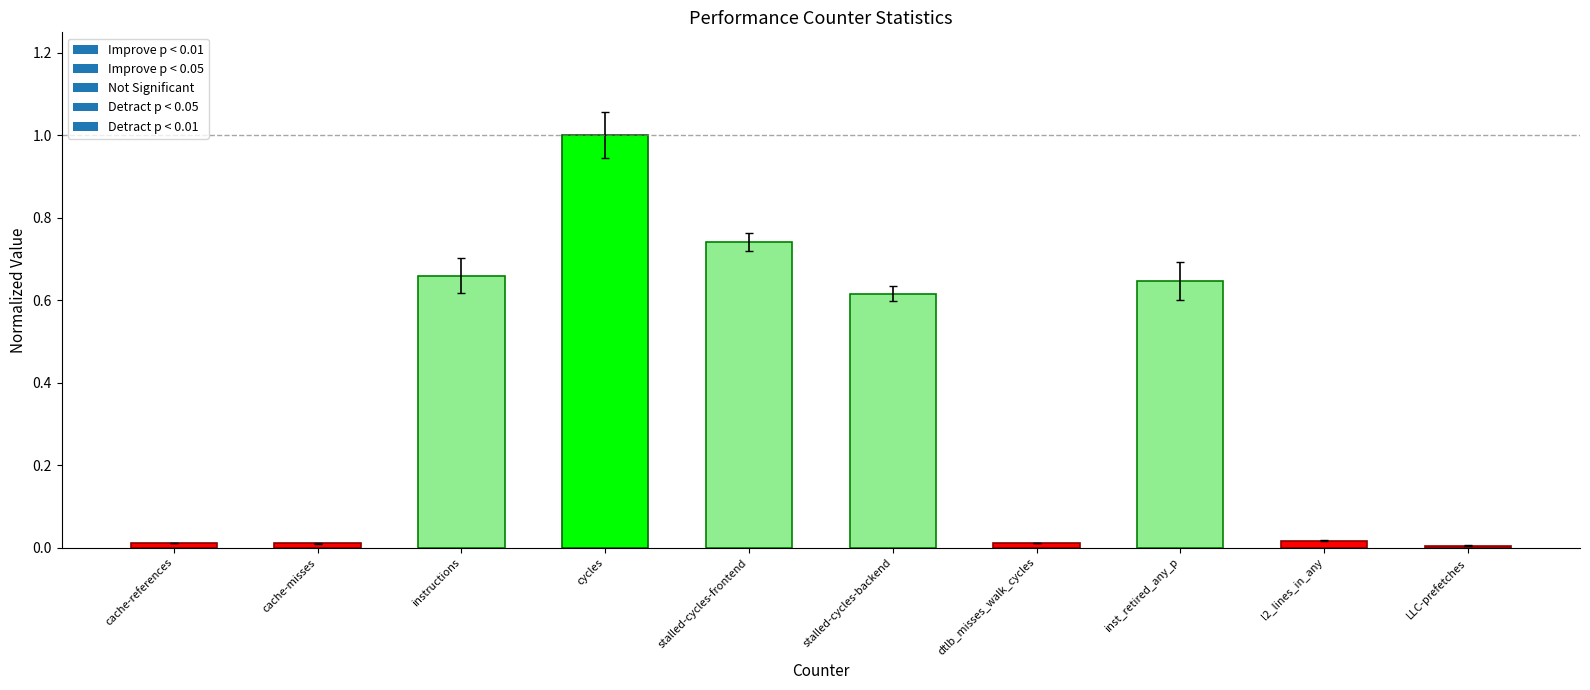

The chart shows a value of 1.1 at stalled-cycles-frontend. True or false?

False